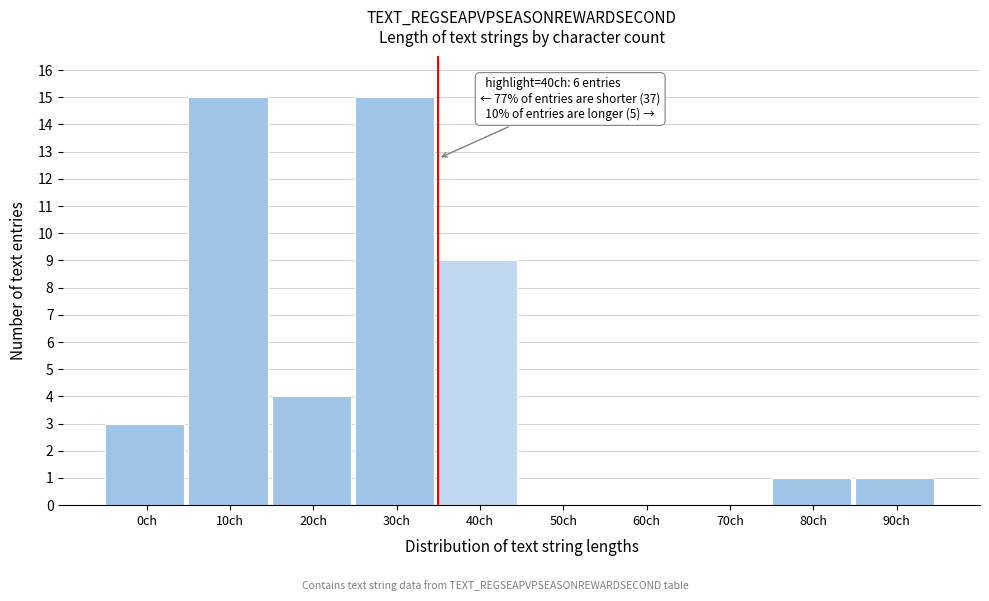

Reading left to right, extract all data points from this chart.

0ch=3	10ch=15	20ch=4	30ch=15	40ch=9	50ch=0	60ch=0	70ch=0	80ch=1	90ch=1